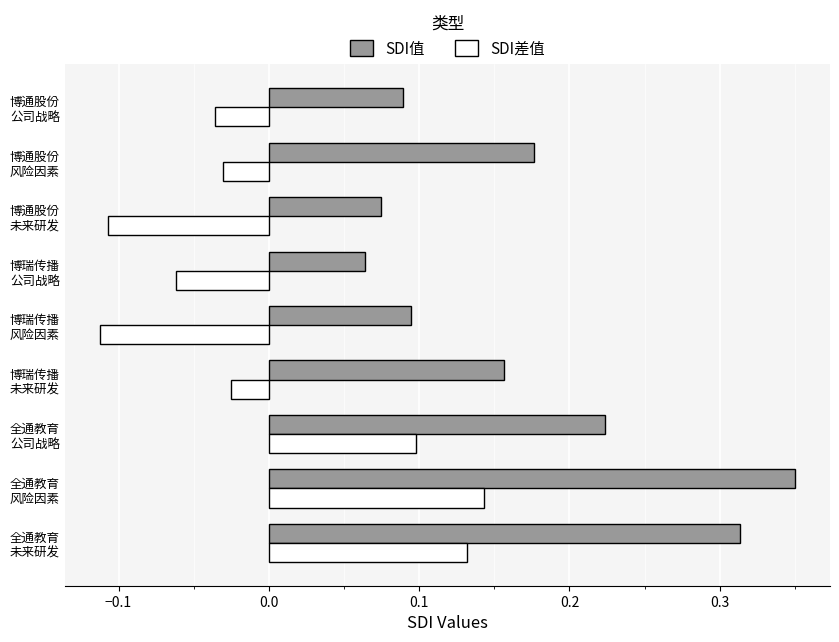

At how many categories does at least one series exceed 0?

9